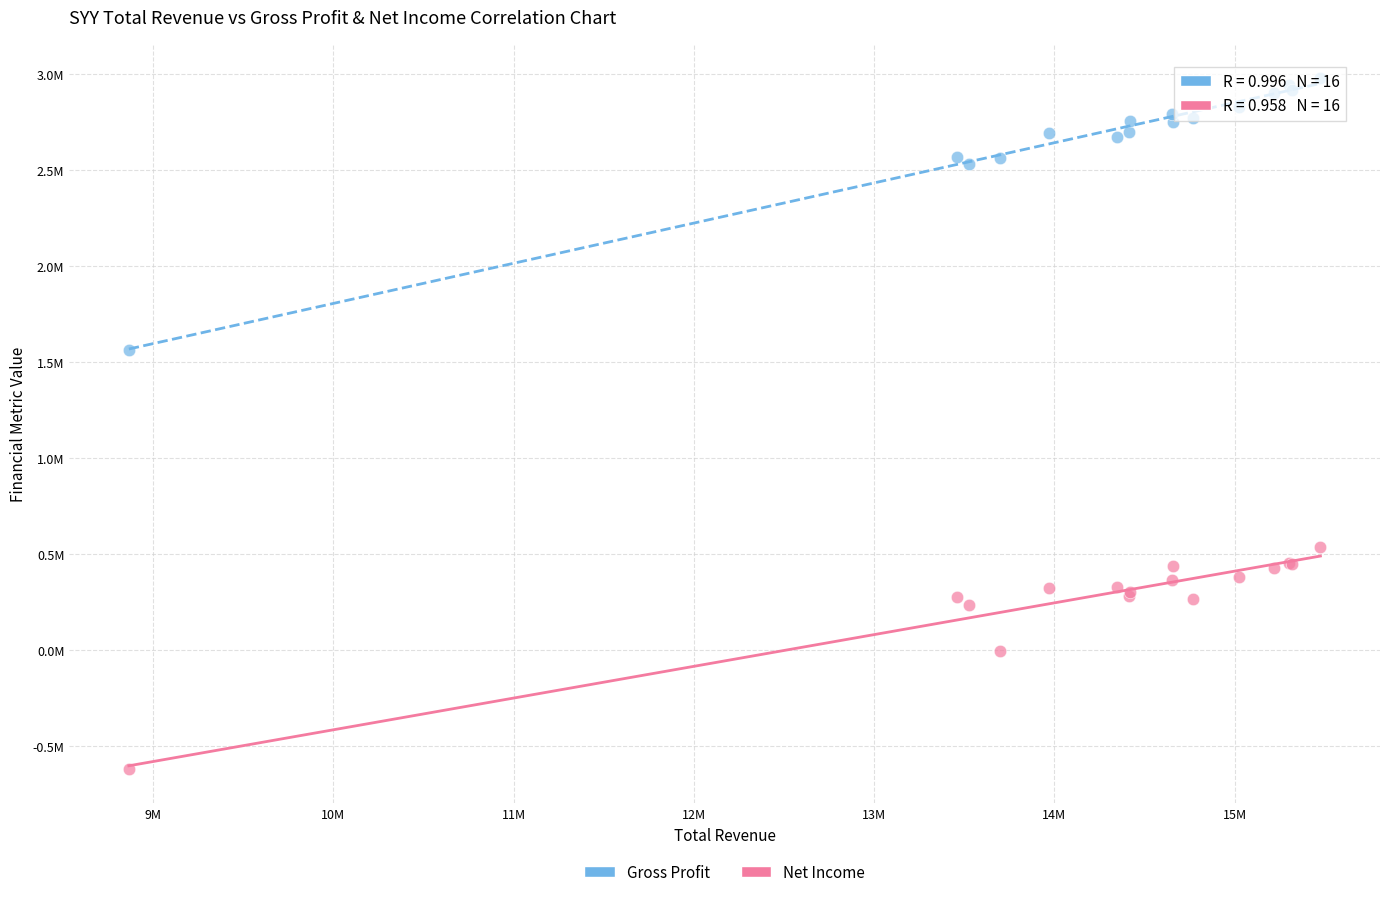

Which series reaches the maximum Y coordinate?

Gross Profit